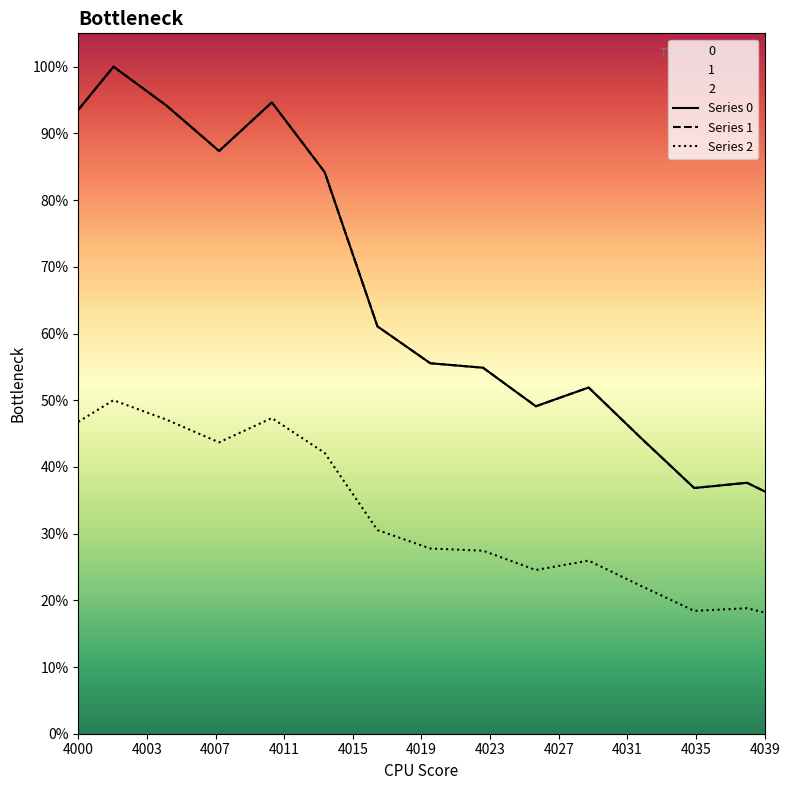

At 4011, list the series in order from smallest to largest.

2, 0, 1